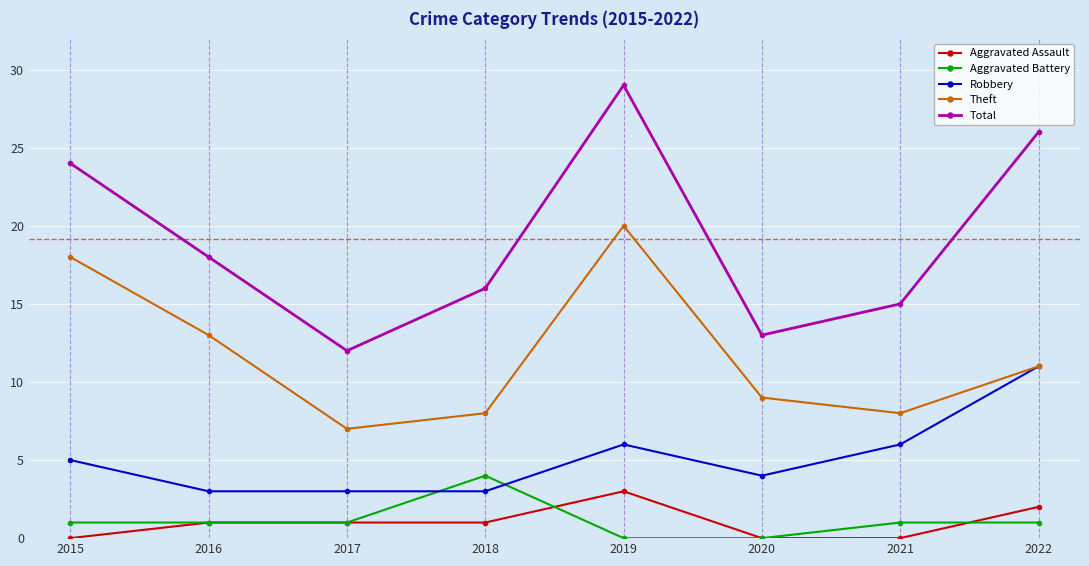

True or false: Total and Aggravated Battery cross at least once.

False